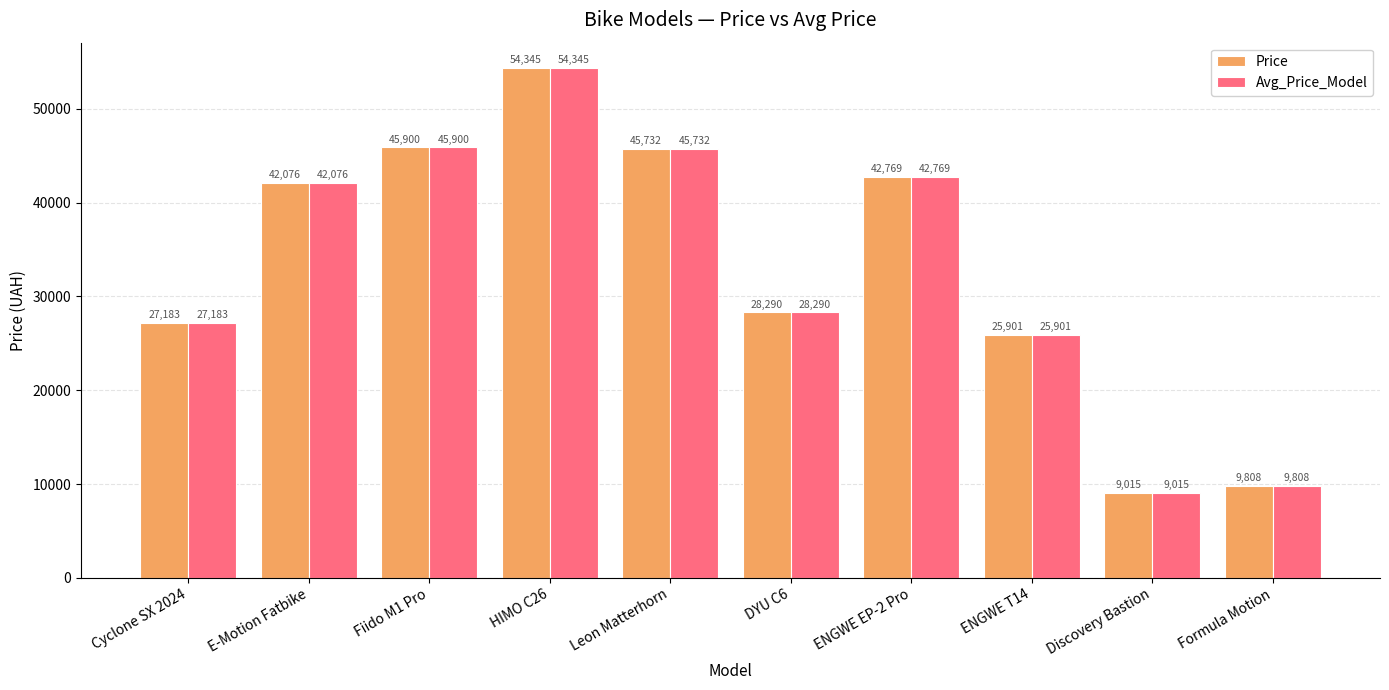

What is the approximate value of Price at DYU C6?

28290.0